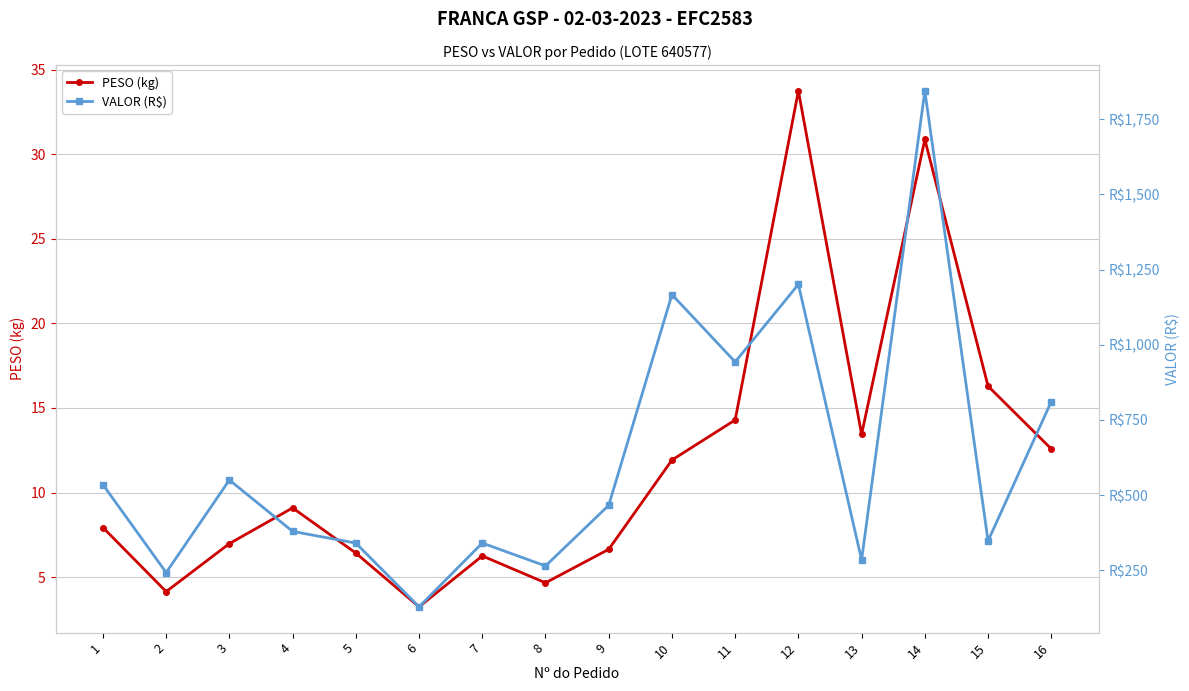

Reading left to right, what are all the values shown in this chart?

PESO (kg): 7.9	4.1	7.0	9.1	6.4	3.2	6.2	4.7	6.6	11.9	14.3	33.8	13.4	30.9	16.3	12.6
VALOR (R$): 534.8	242.6	550.4	379.4	340.5	128.6	340.8	264.6	466.2	1166.9	943.0	1200.8	284.5	1844.1	347.6	811.1